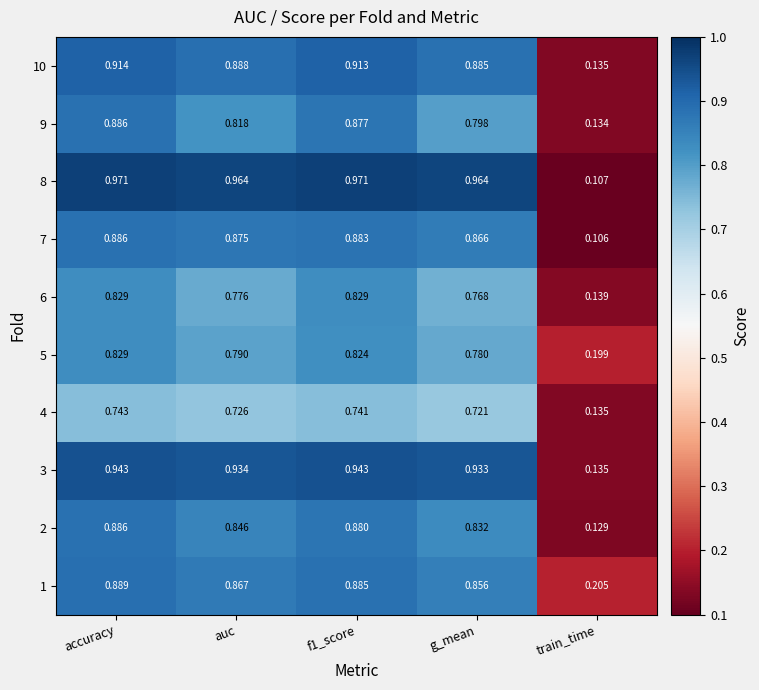

At which category is the sum across all series the highest?

accuracy